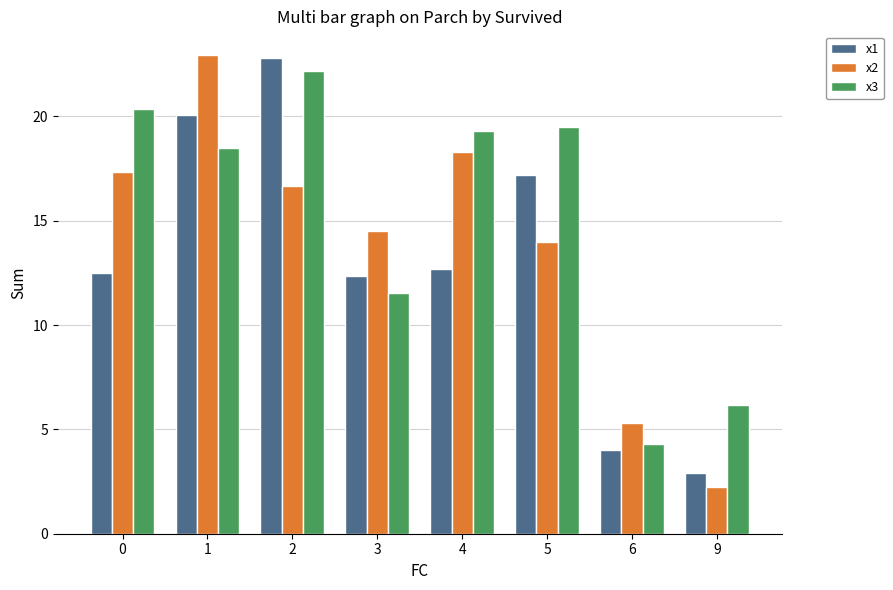

What is the approximate value of x3 at 1?

18.5